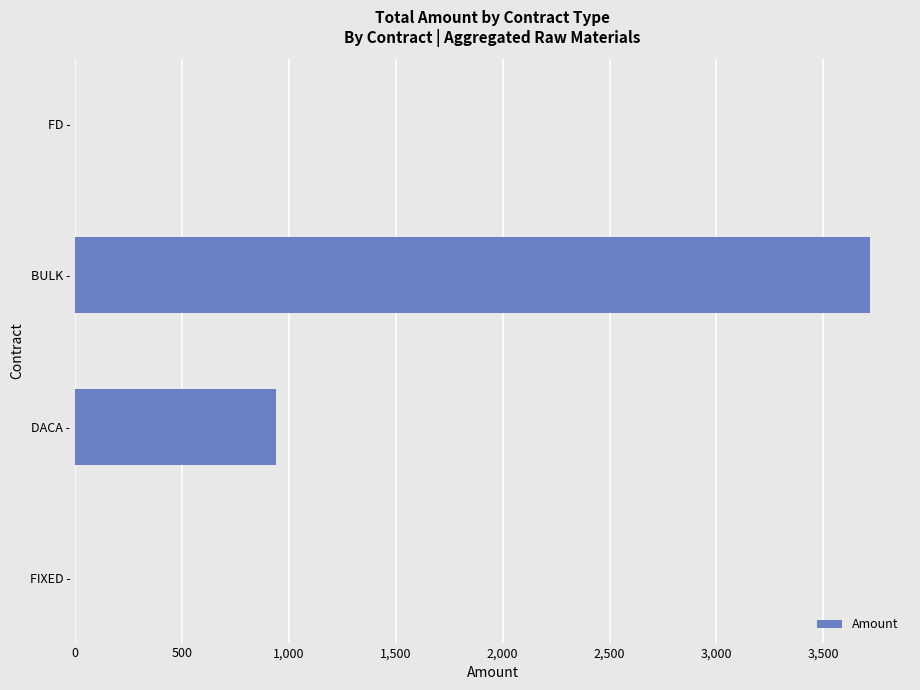

What is the maximum value shown in the chart?

3719.9